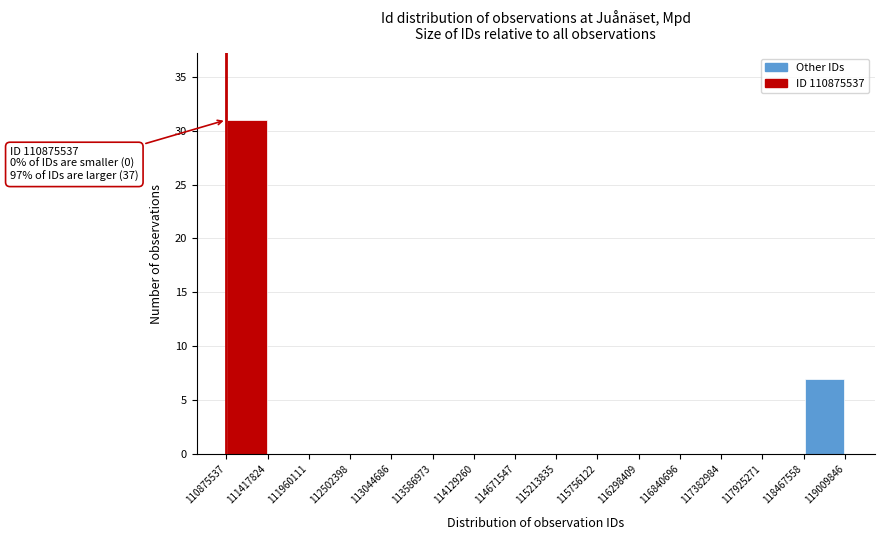

Which range on the x-axis has the tallest bar?

110875537 to 111417824